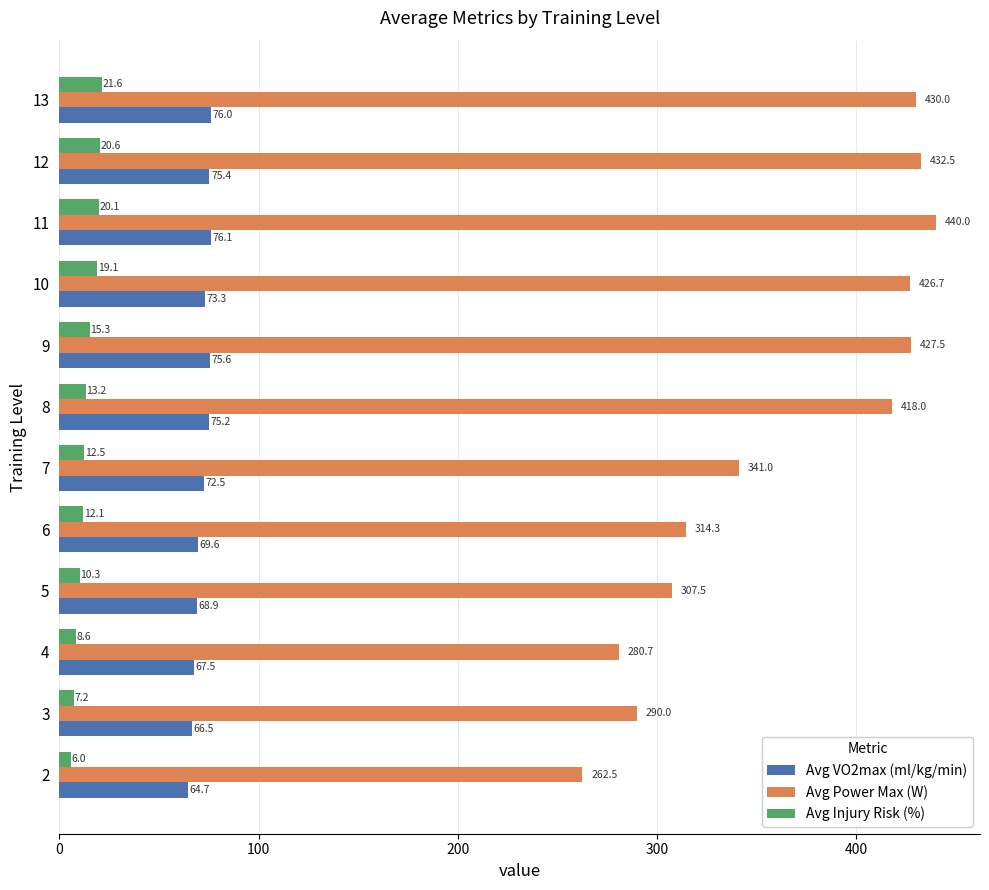

How many categories are shown in the chart?

12